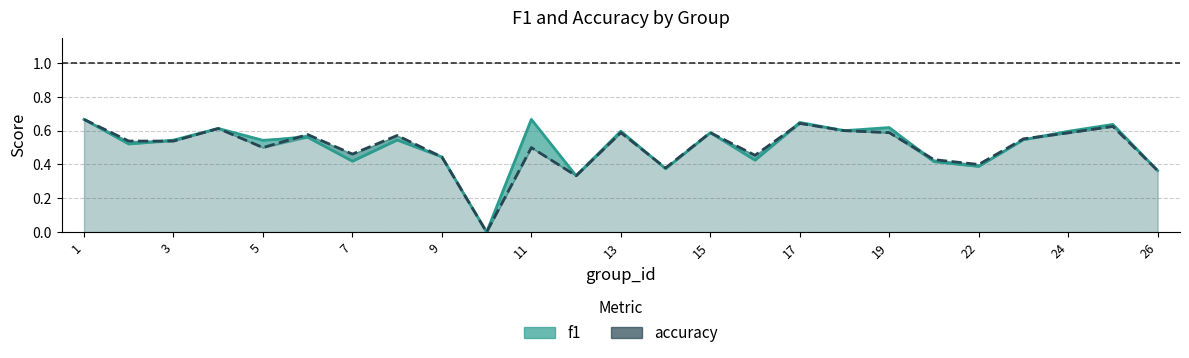

Does the chart have visible grid lines?

Yes